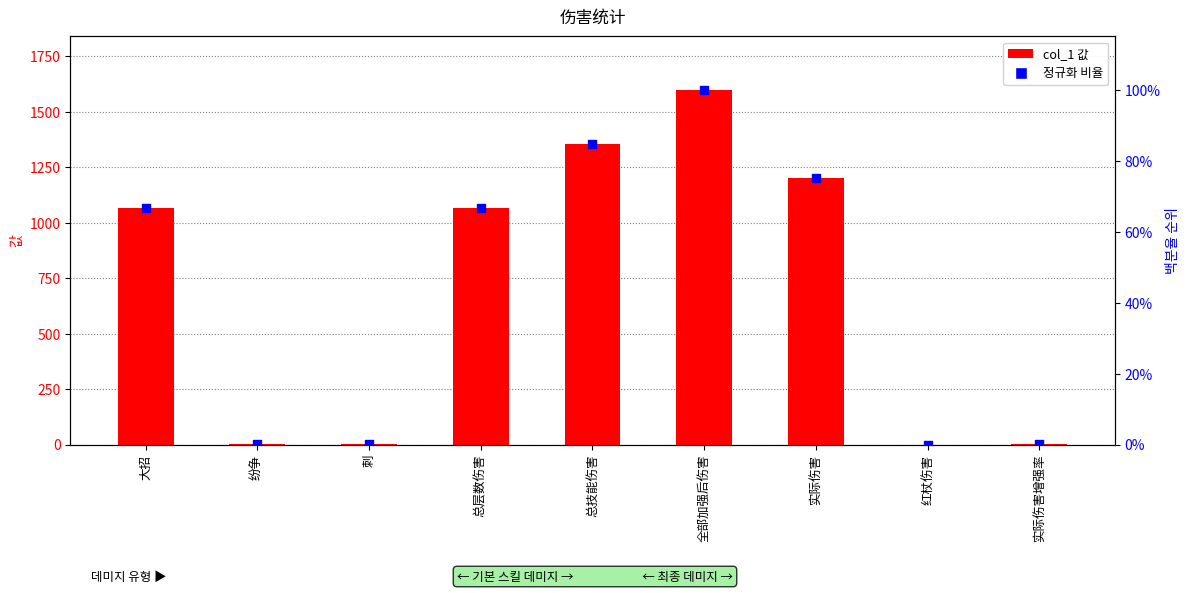

What is the total value across all series at 纷争?

1.1